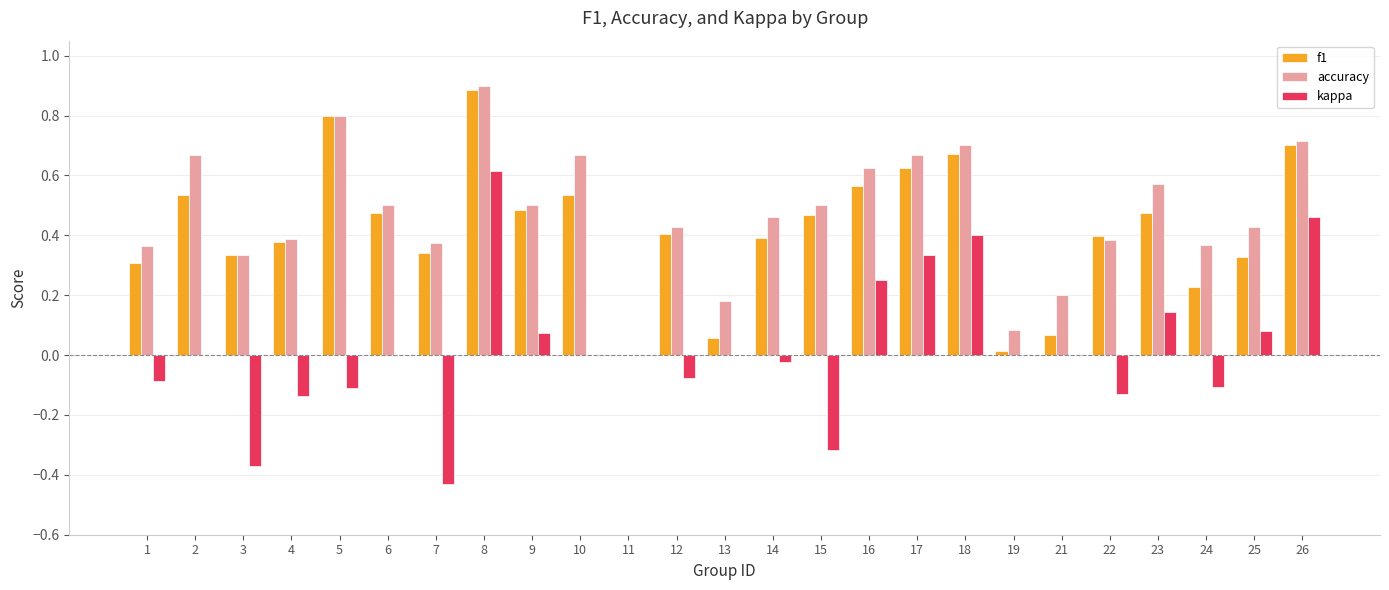

Between 2 and 4, which series saw the biggest shift?

accuracy